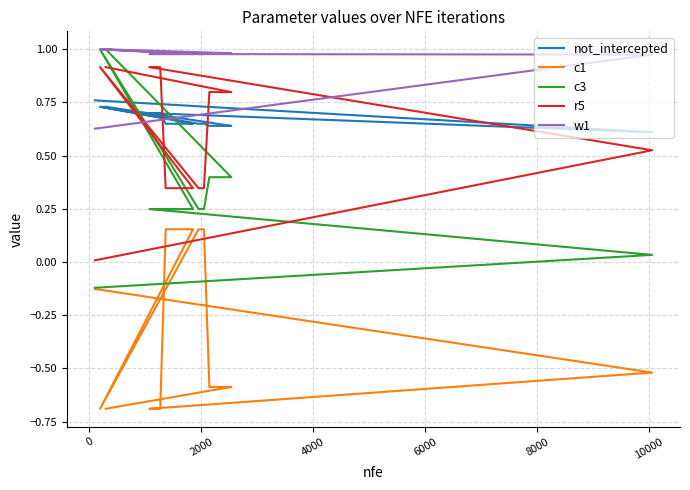

How many interior local peaks does the not_intercepted series have?

1